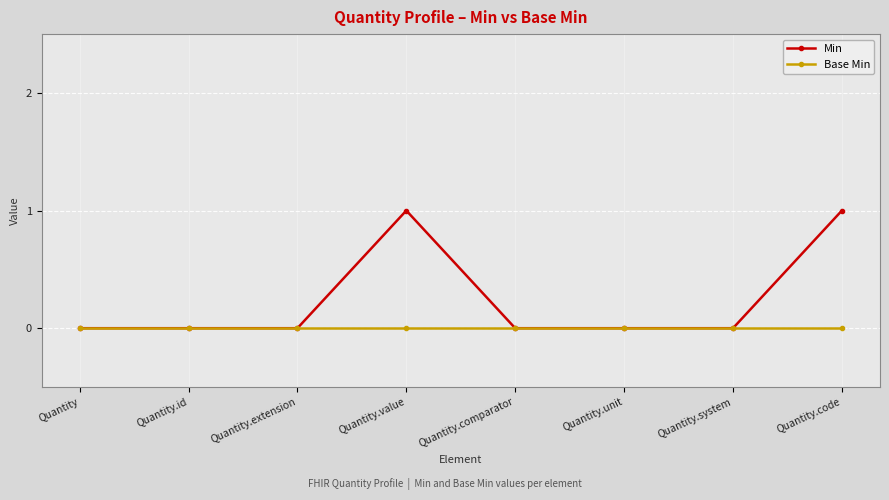

Reading left to right, extract all data points from this chart.

Min: Quantity=0	Quantity.id=0	Quantity.extension=0	Quantity.value=1	Quantity.comparator=0	Quantity.unit=0	Quantity.system=0	Quantity.code=1
Base Min: Quantity=0	Quantity.id=0	Quantity.extension=0	Quantity.value=0	Quantity.comparator=0	Quantity.unit=0	Quantity.system=0	Quantity.code=0